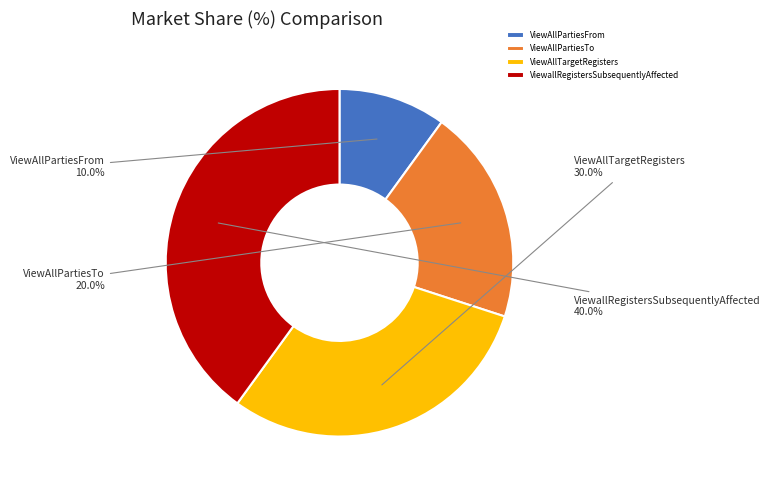

Is ViewAllTargetRegisters the majority of the pie?

No